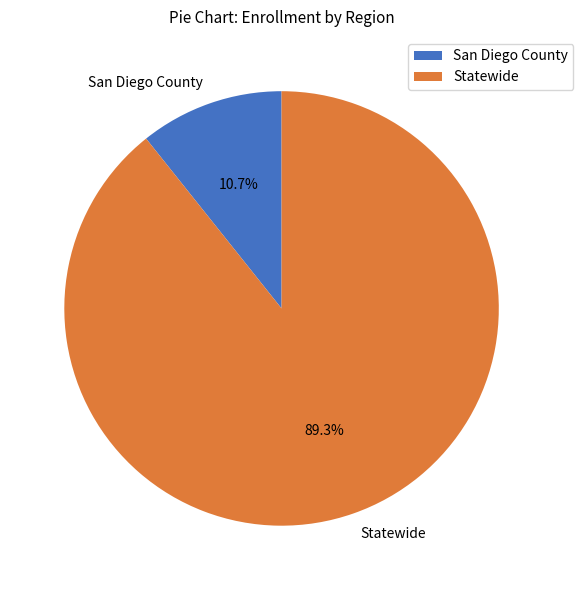

Does any single category account for the majority?

Yes